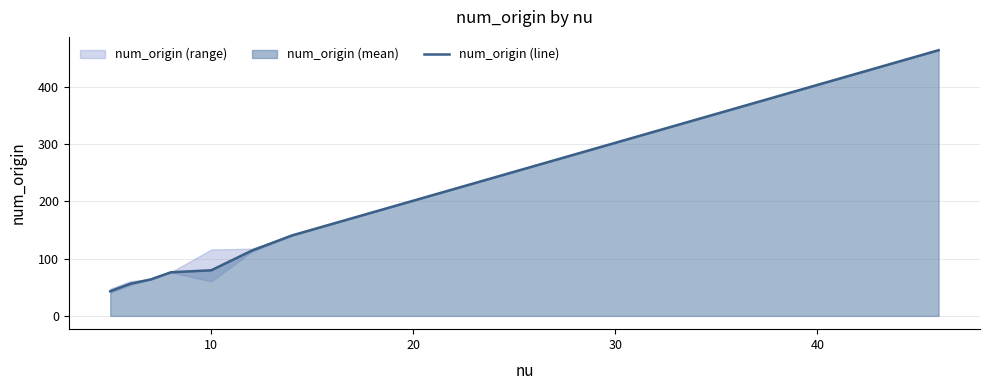

What is the lowest value of the num_origin (line) series?

43.1